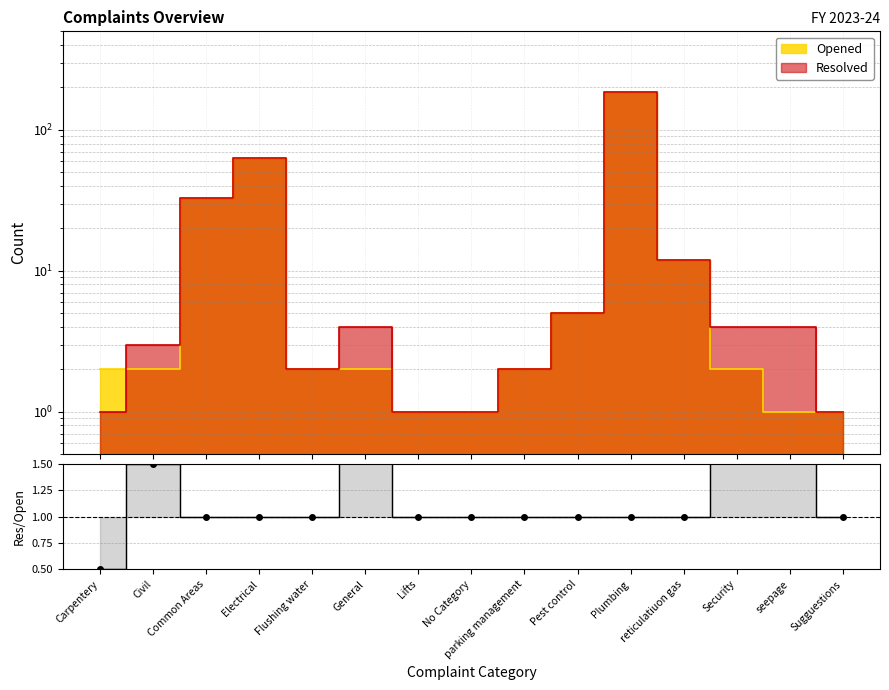

Is the value of Resolved at Security greater than the value of Opened at Lifts?

Yes